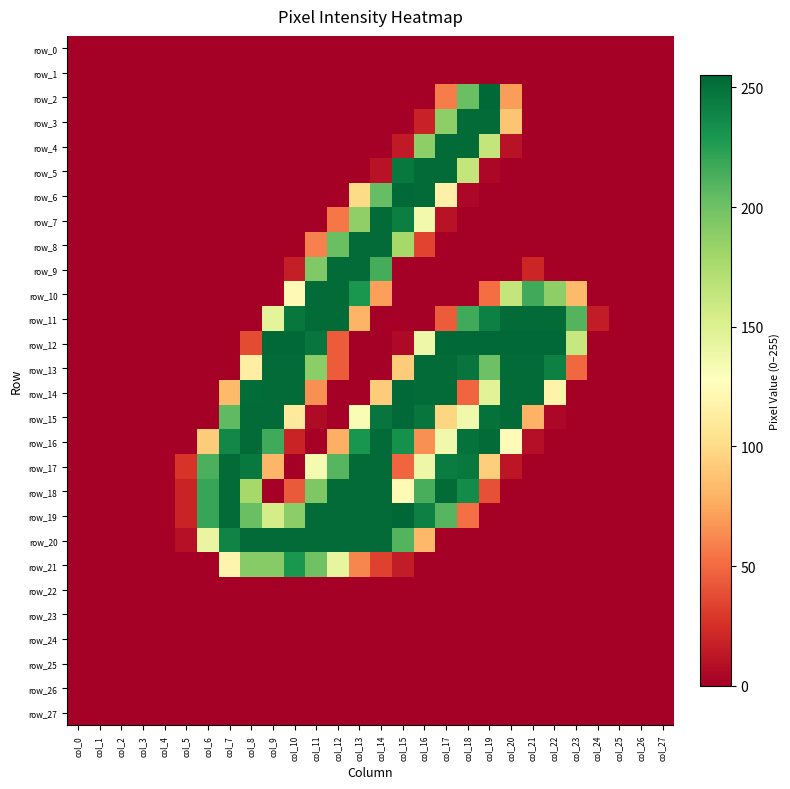

Reading right to left, transcribe all the data shown in this chart.

row_0: col_27=0	col_26=0	col_25=0	col_24=0	col_23=0	col_22=0	col_21=0	col_20=0	col_19=0	col_18=0	col_17=0	col_16=0	col_15=0	col_14=0	col_13=0	col_12=0	col_11=0	col_10=0	col_9=0	col_8=0	col_7=0	col_6=0	col_5=0	col_4=0	col_3=0	col_2=0	col_1=0	col_0=0
row_1: col_27=0	col_26=0	col_25=0	col_24=0	col_23=0	col_22=0	col_21=0	col_20=0	col_19=0	col_18=0	col_17=0	col_16=0	col_15=0	col_14=0	col_13=0	col_12=0	col_11=0	col_10=0	col_9=0	col_8=0	col_7=0	col_6=0	col_5=0	col_4=0	col_3=0	col_2=0	col_1=0	col_0=0
row_2: col_27=0	col_26=0	col_25=0	col_24=0	col_23=0	col_22=0	col_21=0	col_20=70	col_19=254	col_18=202	col_17=57	col_16=0	col_15=0	col_14=0	col_13=0	col_12=0	col_11=0	col_10=0	col_9=0	col_8=0	col_7=0	col_6=0	col_5=0	col_4=0	col_3=0	col_2=0	col_1=0	col_0=0
row_3: col_27=0	col_26=0	col_25=0	col_24=0	col_23=0	col_22=0	col_21=0	col_20=88	col_19=253	col_18=253	col_17=188	col_16=18	col_15=0	col_14=0	col_13=0	col_12=0	col_11=0	col_10=0	col_9=0	col_8=0	col_7=0	col_6=0	col_5=0	col_4=0	col_3=0	col_2=0	col_1=0	col_0=0
row_4: col_27=0	col_26=0	col_25=0	col_24=0	col_23=0	col_22=0	col_21=0	col_20=10	col_19=164	col_18=253	col_17=253	col_16=188	col_15=14	col_14=0	col_13=0	col_12=0	col_11=0	col_10=0	col_9=0	col_8=0	col_7=0	col_6=0	col_5=0	col_4=0	col_3=0	col_2=0	col_1=0	col_0=0
row_5: col_27=0	col_26=0	col_25=0	col_24=0	col_23=0	col_22=0	col_21=0	col_20=0	col_19=4	col_18=164	col_17=253	col_16=253	col_15=246	col_14=10	col_13=0	col_12=0	col_11=0	col_10=0	col_9=0	col_8=0	col_7=0	col_6=0	col_5=0	col_4=0	col_3=0	col_2=0	col_1=0	col_0=0
row_6: col_27=0	col_26=0	col_25=0	col_24=0	col_23=0	col_22=0	col_21=0	col_20=0	col_19=0	col_18=4	col_17=116	col_16=253	col_15=254	col_14=204	col_13=100	col_12=0	col_11=0	col_10=0	col_9=0	col_8=0	col_7=0	col_6=0	col_5=0	col_4=0	col_3=0	col_2=0	col_1=0	col_0=0
row_7: col_27=0	col_26=0	col_25=0	col_24=0	col_23=0	col_22=0	col_21=0	col_20=0	col_19=0	col_18=0	col_17=10	col_16=136	col_15=243	col_14=253	col_13=187	col_12=55	col_11=0	col_10=0	col_9=0	col_8=0	col_7=0	col_6=0	col_5=0	col_4=0	col_3=0	col_2=0	col_1=0	col_0=0
row_8: col_27=0	col_26=0	col_25=0	col_24=0	col_23=0	col_22=0	col_21=0	col_20=0	col_19=0	col_18=0	col_17=0	col_16=34	col_15=178	col_14=253	col_13=253	col_12=202	col_11=59	col_10=0	col_9=0	col_8=0	col_7=0	col_6=0	col_5=0	col_4=0	col_3=0	col_2=0	col_1=0	col_0=0
row_9: col_27=0	col_26=0	col_25=0	col_24=0	col_23=0	col_22=0	col_21=20	col_20=0	col_19=0	col_18=0	col_17=0	col_16=0	col_15=0	col_14=215	col_13=253	col_12=253	col_11=193	col_10=16	col_9=0	col_8=0	col_7=0	col_6=0	col_5=0	col_4=0	col_3=0	col_2=0	col_1=0	col_0=0
row_10: col_27=0	col_26=0	col_25=0	col_24=0	col_23=83	col_22=188	col_21=217	col_20=164	col_19=51	col_18=0	col_17=0	col_16=0	col_15=0	col_14=71	col_13=230	col_12=253	col_11=253	col_10=123	col_9=0	col_8=0	col_7=0	col_6=0	col_5=0	col_4=0	col_3=0	col_2=0	col_1=0	col_0=0
row_11: col_27=0	col_26=0	col_25=0	col_24=15	col_23=210	col_22=253	col_21=253	col_20=253	col_19=242	col_18=217	col_17=44	col_16=0	col_15=0	col_14=0	col_13=80	col_12=253	col_11=253	col_10=247	col_9=145	col_8=0	col_7=0	col_6=0	col_5=0	col_4=0	col_3=0	col_2=0	col_1=0	col_0=0
row_12: col_27=0	col_26=0	col_25=0	col_24=0	col_23=162	col_22=254	col_21=254	col_20=254	col_19=254	col_18=254	col_17=254	col_16=139	col_15=5	col_14=0	col_13=0	col_12=44	col_11=248	col_10=254	col_9=254	col_8=37	col_7=0	col_6=0	col_5=0	col_4=0	col_3=0	col_2=0	col_1=0	col_0=0
row_13: col_27=0	col_26=0	col_25=0	col_24=0	col_23=49	col_22=242	col_21=253	col_20=253	col_19=201	col_18=248	col_17=253	col_16=253	col_15=92	col_14=0	col_13=0	col_12=44	col_11=189	col_10=253	col_9=253	col_8=114	col_7=0	col_6=0	col_5=0	col_4=0	col_3=0	col_2=0	col_1=0	col_0=0
row_14: col_27=0	col_26=0	col_25=0	col_24=0	col_23=0	col_22=118	col_21=253	col_20=253	col_19=147	col_18=48	col_17=253	col_16=253	col_15=254	col_14=92	col_13=0	col_12=0	col_11=65	col_10=253	col_9=253	col_8=252	col_7=83	col_6=0	col_5=0	col_4=0	col_3=0	col_2=0	col_1=0	col_0=0
row_15: col_27=0	col_26=0	col_25=0	col_24=0	col_23=0	col_22=4	col_21=79	col_20=253	col_19=250	col_18=137	col_17=97	col_16=248	col_15=254	col_14=248	col_13=132	col_12=0	col_11=6	col_10=111	col_9=253	col_8=253	col_7=206	col_6=0	col_5=0	col_4=0	col_3=0	col_2=0	col_1=0	col_0=0
row_16: col_27=0	col_26=0	col_25=0	col_24=0	col_23=0	col_22=0	col_21=8	col_20=124	col_19=253	col_18=250	col_17=137	col_16=65	col_15=233	col_14=253	col_13=231	col_12=78	col_11=0	col_10=19	col_9=217	col_8=253	col_7=238	col_6=92	col_5=0	col_4=0	col_3=0	col_2=0	col_1=0	col_0=0
row_17: col_27=0	col_26=0	col_25=0	col_24=0	col_23=0	col_22=0	col_21=0	col_20=12	col_19=93	col_18=246	col_17=244	col_16=139	col_15=48	col_14=253	col_13=253	col_12=209	col_11=134	col_10=0	col_9=81	col_8=246	col_7=253	col_6=213	col_5=27	col_4=0	col_3=0	col_2=0	col_1=0	col_0=0
row_18: col_27=0	col_26=0	col_25=0	col_24=0	col_23=0	col_22=0	col_21=0	col_20=0	col_19=39	col_18=236	col_17=253	col_16=214	col_15=123	col_14=253	col_13=253	col_12=253	col_11=194	col_10=43	col_9=0	col_8=178	col_7=253	col_6=220	col_5=19	col_4=0	col_3=0	col_2=0	col_1=0	col_0=0
row_19: col_27=0	col_26=0	col_25=0	col_24=0	col_23=0	col_22=0	col_21=0	col_20=0	col_19=0	col_18=52	col_17=209	col_16=242	col_15=255	col_14=253	col_13=253	col_12=253	col_11=253	col_10=189	col_9=155	col_8=202	col_7=253	col_6=220	col_5=19	col_4=0	col_3=0	col_2=0	col_1=0	col_0=0
row_20: col_27=0	col_26=0	col_25=0	col_24=0	col_23=0	col_22=0	col_21=0	col_20=0	col_19=0	col_18=0	col_17=0	col_16=82	col_15=210	col_14=253	col_13=253	col_12=253	col_11=253	col_10=253	col_9=253	col_8=253	col_7=240	col_6=142	col_5=9	col_4=0	col_3=0	col_2=0	col_1=0	col_0=0
row_21: col_27=0	col_26=0	col_25=0	col_24=0	col_23=0	col_22=0	col_21=0	col_20=0	col_19=0	col_18=0	col_17=0	col_16=0	col_15=15	col_14=33	col_13=61	col_12=143	col_11=200	col_10=230	col_9=191	col_8=191	col_7=119	col_6=0	col_5=0	col_4=0	col_3=0	col_2=0	col_1=0	col_0=0
row_22: col_27=0	col_26=0	col_25=0	col_24=0	col_23=0	col_22=0	col_21=0	col_20=0	col_19=0	col_18=0	col_17=0	col_16=0	col_15=0	col_14=0	col_13=0	col_12=0	col_11=0	col_10=0	col_9=0	col_8=0	col_7=0	col_6=0	col_5=0	col_4=0	col_3=0	col_2=0	col_1=0	col_0=0
row_23: col_27=0	col_26=0	col_25=0	col_24=0	col_23=0	col_22=0	col_21=0	col_20=0	col_19=0	col_18=0	col_17=0	col_16=0	col_15=0	col_14=0	col_13=0	col_12=0	col_11=0	col_10=0	col_9=0	col_8=0	col_7=0	col_6=0	col_5=0	col_4=0	col_3=0	col_2=0	col_1=0	col_0=0
row_24: col_27=0	col_26=0	col_25=0	col_24=0	col_23=0	col_22=0	col_21=0	col_20=0	col_19=0	col_18=0	col_17=0	col_16=0	col_15=0	col_14=0	col_13=0	col_12=0	col_11=0	col_10=0	col_9=0	col_8=0	col_7=0	col_6=0	col_5=0	col_4=0	col_3=0	col_2=0	col_1=0	col_0=0
row_25: col_27=0	col_26=0	col_25=0	col_24=0	col_23=0	col_22=0	col_21=0	col_20=0	col_19=0	col_18=0	col_17=0	col_16=0	col_15=0	col_14=0	col_13=0	col_12=0	col_11=0	col_10=0	col_9=0	col_8=0	col_7=0	col_6=0	col_5=0	col_4=0	col_3=0	col_2=0	col_1=0	col_0=0
row_26: col_27=0	col_26=0	col_25=0	col_24=0	col_23=0	col_22=0	col_21=0	col_20=0	col_19=0	col_18=0	col_17=0	col_16=0	col_15=0	col_14=0	col_13=0	col_12=0	col_11=0	col_10=0	col_9=0	col_8=0	col_7=0	col_6=0	col_5=0	col_4=0	col_3=0	col_2=0	col_1=0	col_0=0
row_27: col_27=0	col_26=0	col_25=0	col_24=0	col_23=0	col_22=0	col_21=0	col_20=0	col_19=0	col_18=0	col_17=0	col_16=0	col_15=0	col_14=0	col_13=0	col_12=0	col_11=0	col_10=0	col_9=0	col_8=0	col_7=0	col_6=0	col_5=0	col_4=0	col_3=0	col_2=0	col_1=0	col_0=0